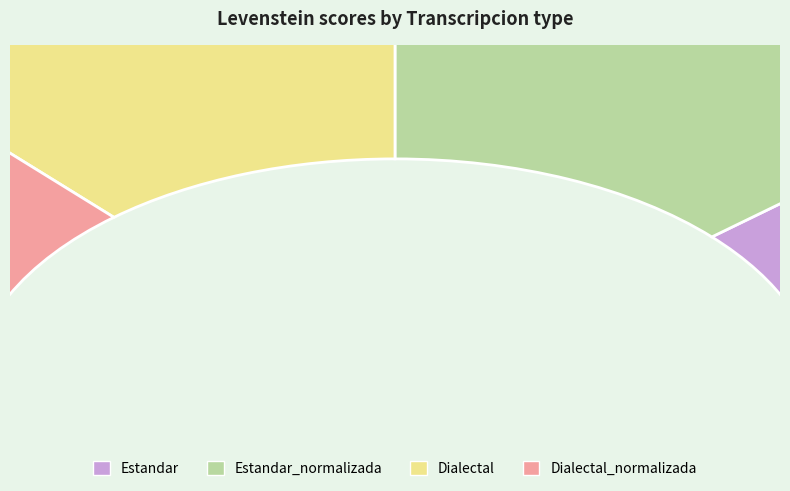

Rank the categories by value from lowest to highest.

Estandar, Dialectal, Estandar_normalizada, Dialectal_normalizada